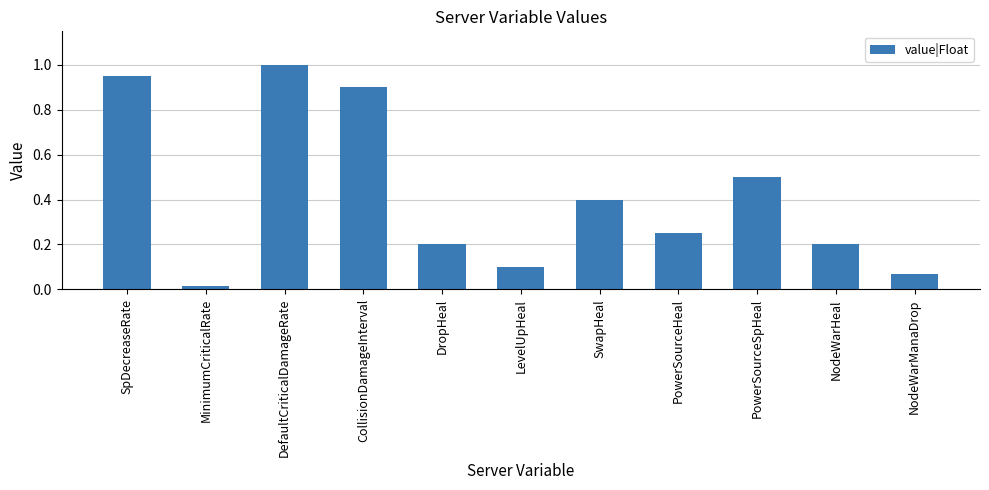

Which has a higher value, LevelUpHeal or NodeWarHeal?

NodeWarHeal